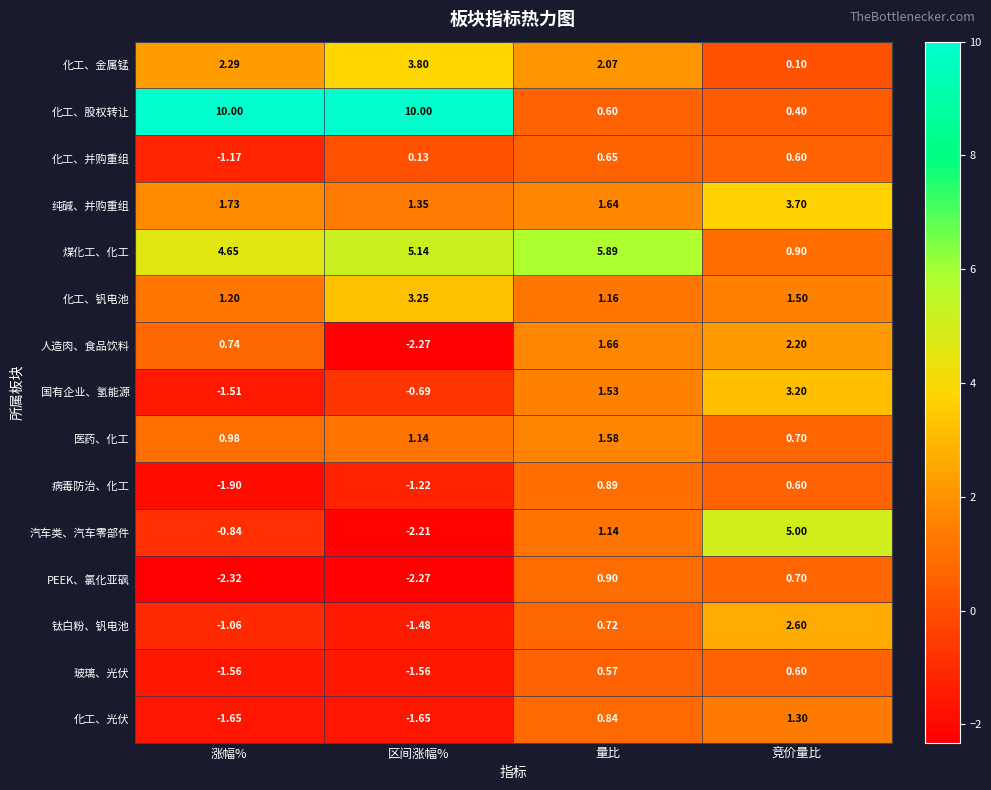

Which category has the highest value in the 玻璃、光伏 series?

竞价量比